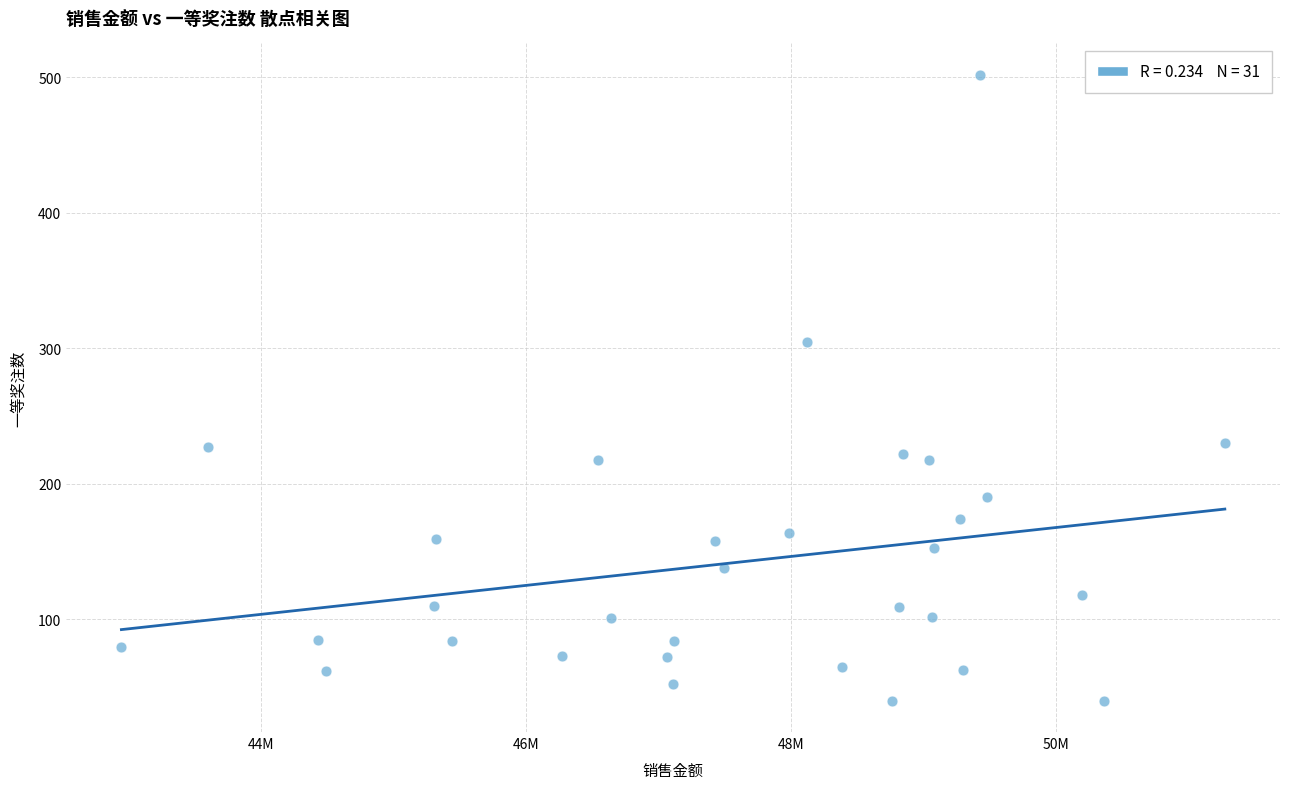

What Y value in the scatter plot is closest to 271?

305